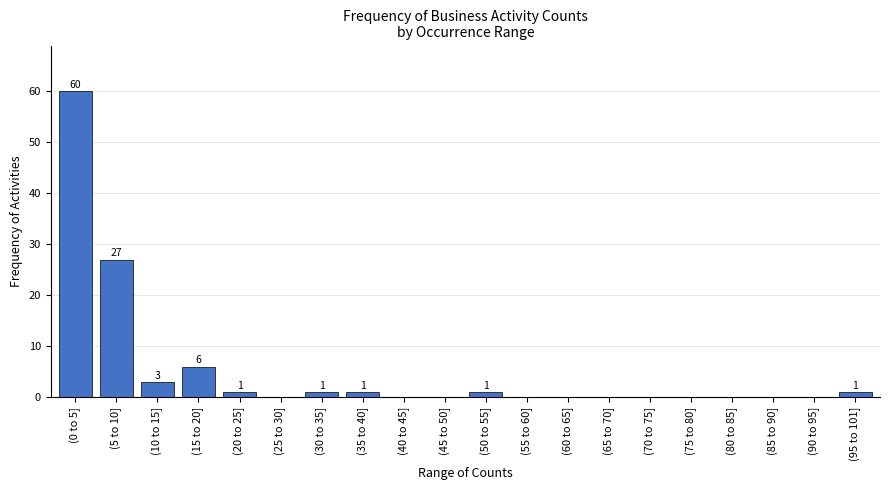

Reading left to right, list all the values displayed in this chart.

(0 to 5]=60	(5 to 10]=27	(10 to 15]=3	(15 to 20]=6	(20 to 25]=1	(25 to 30]=0	(30 to 35]=1	(35 to 40]=1	(40 to 45]=0	(45 to 50]=0	(50 to 55]=1	(55 to 60]=0	(60 to 65]=0	(65 to 70]=0	(70 to 75]=0	(75 to 80]=0	(80 to 85]=0	(85 to 90]=0	(90 to 95]=0	(95 to 101]=1